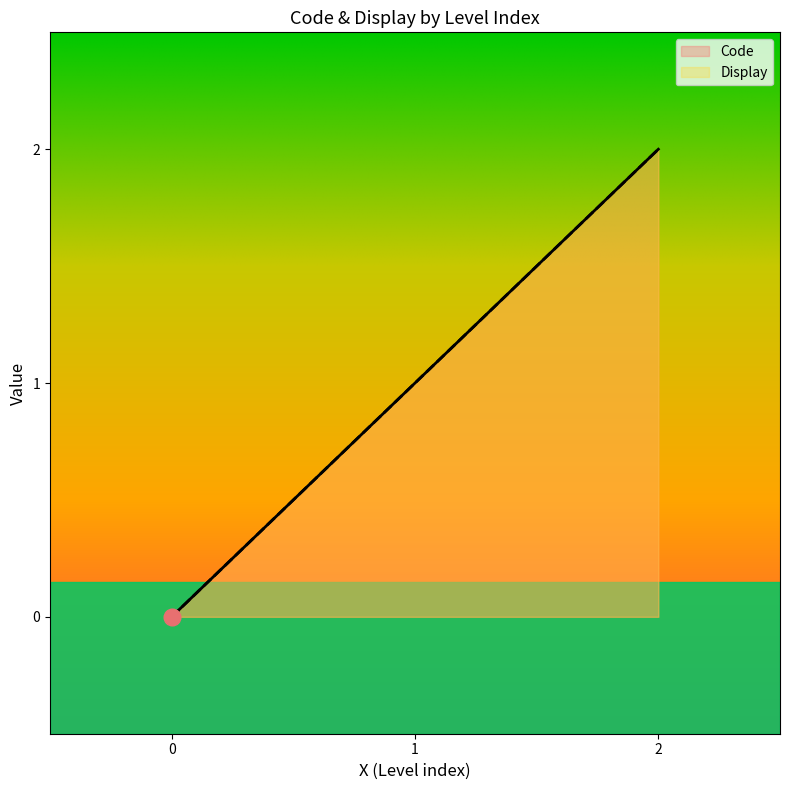

Which series has the largest total across all categories?

Code